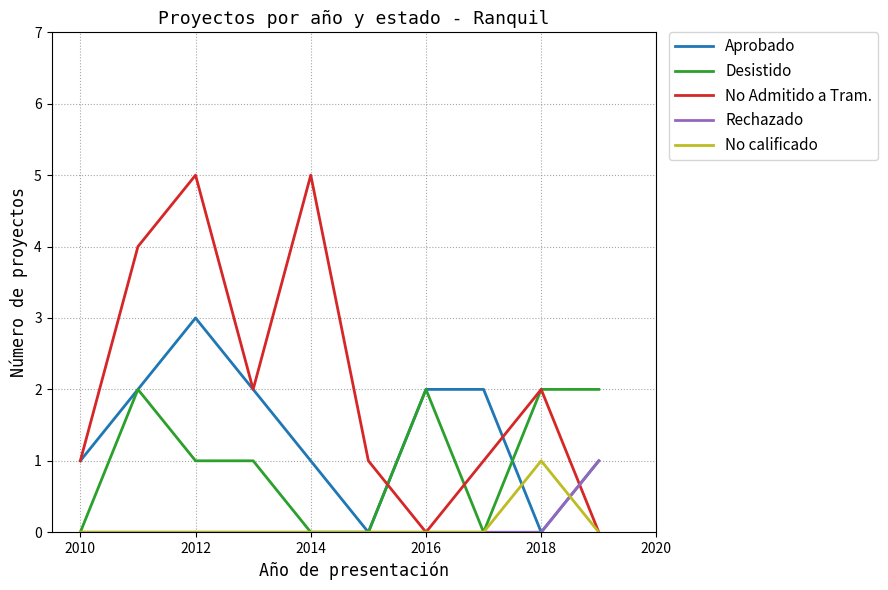

Which series has the largest total across all categories?

No Admitido a Tram.